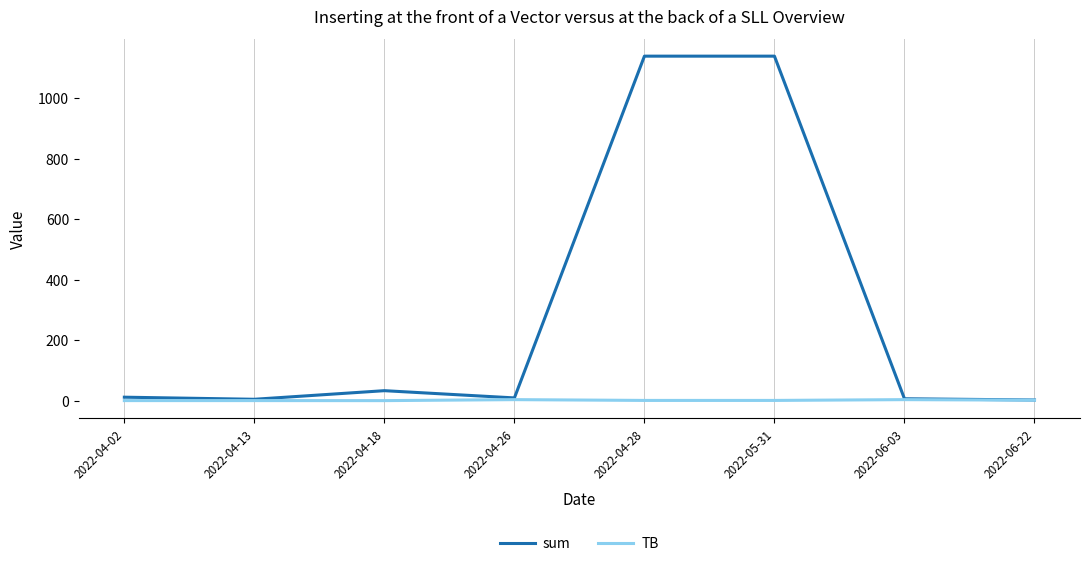

What is the difference between the second highest and second lowest values in the sum series?

1134.4